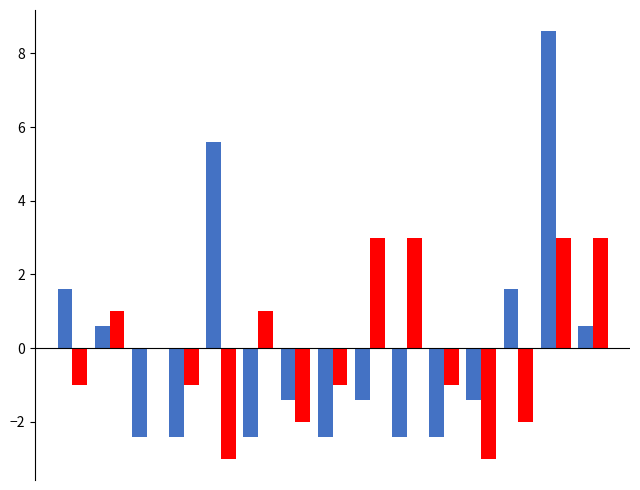

What is the greatest value displayed?

8.6